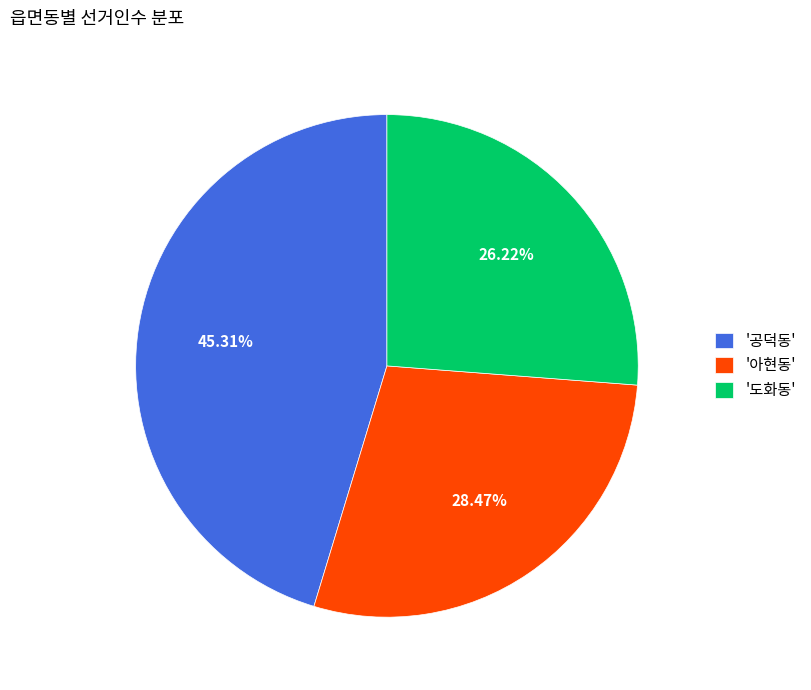

Is there any slice that represents more than half of the pie?

No